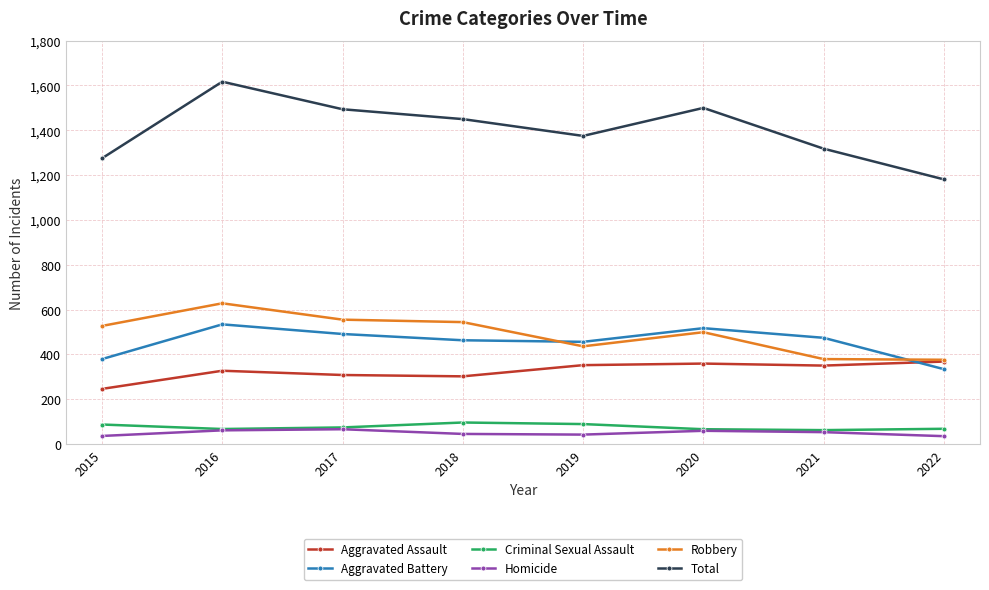

Does the chart have visible grid lines?

Yes